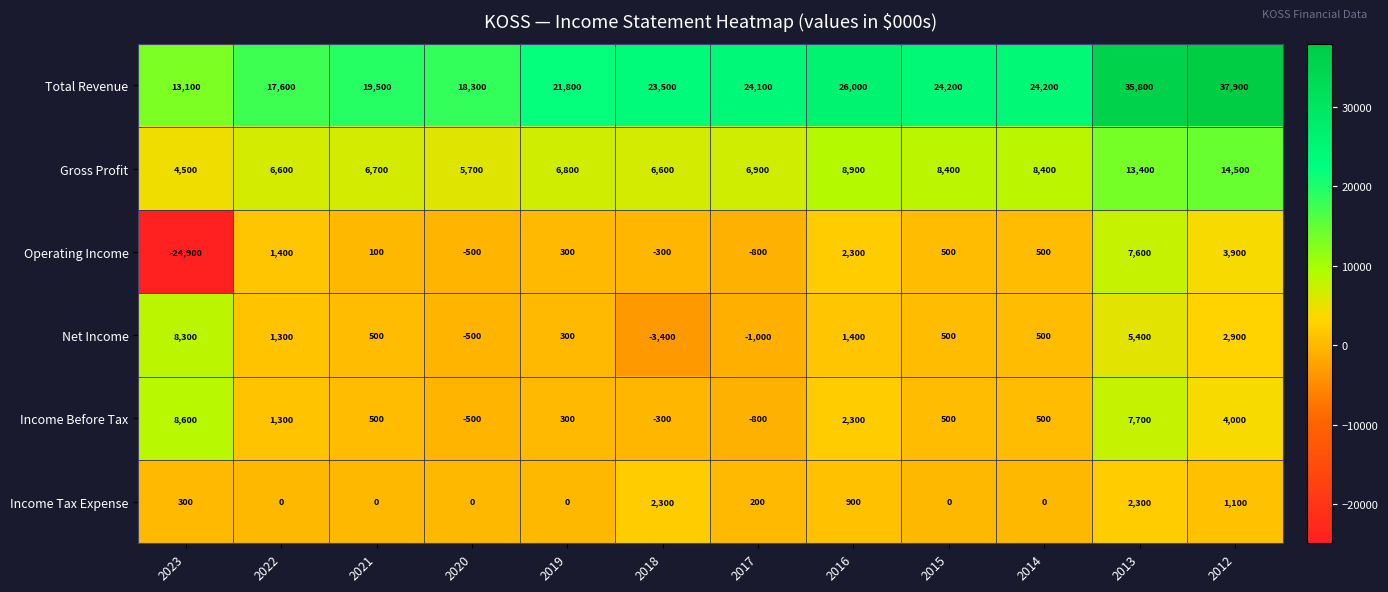

Count the number of categories in the chart.

12